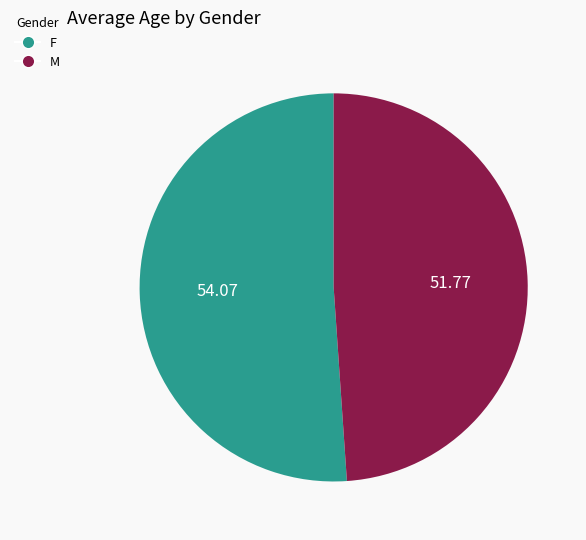

Which category accounts for the majority?

F